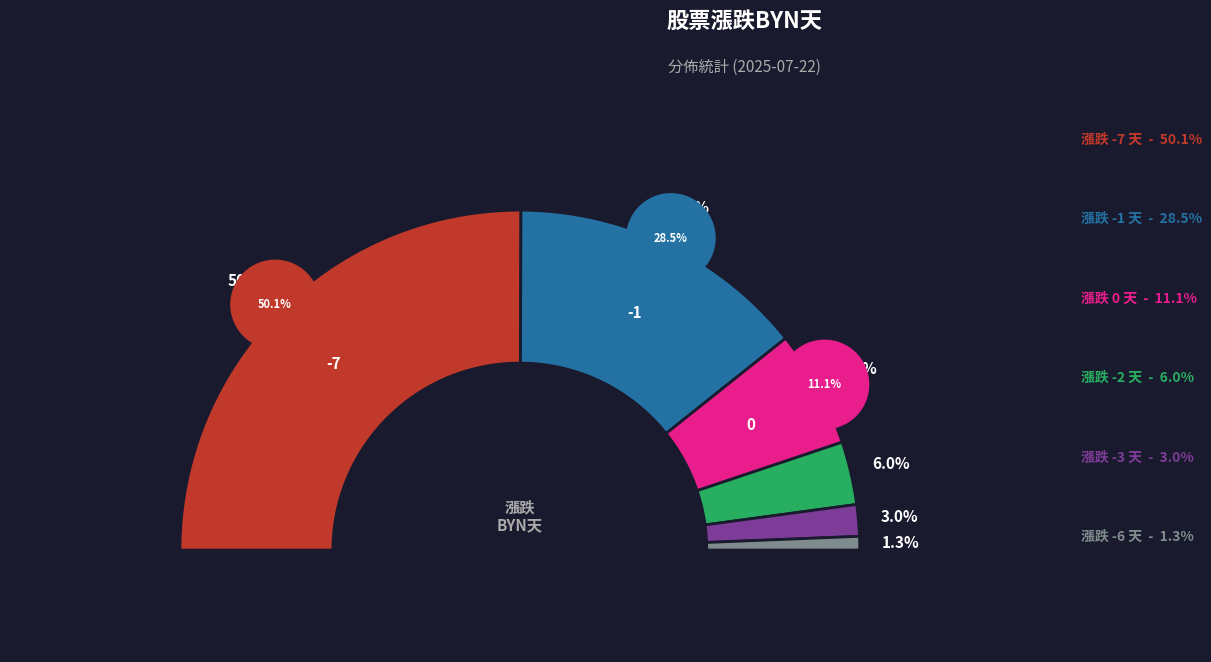

Which slice is the largest?

-7